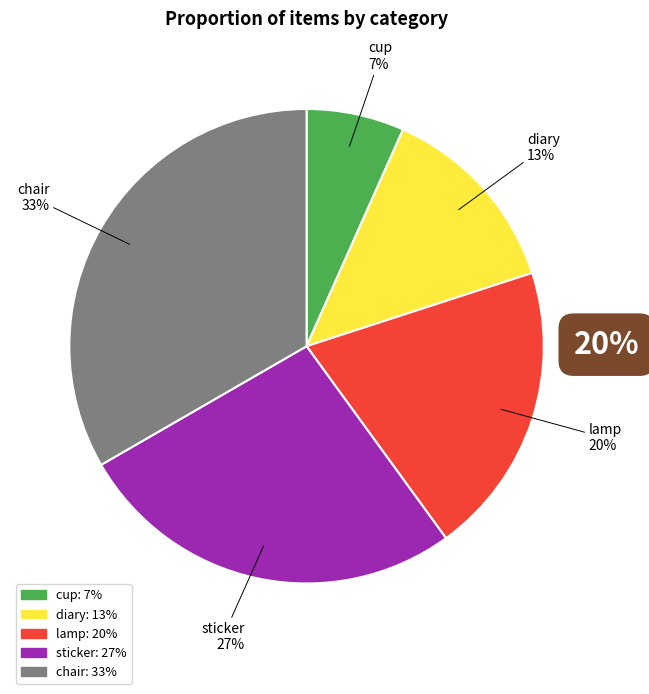

What is the ratio of the value at diary to the value at lamp?

0.7